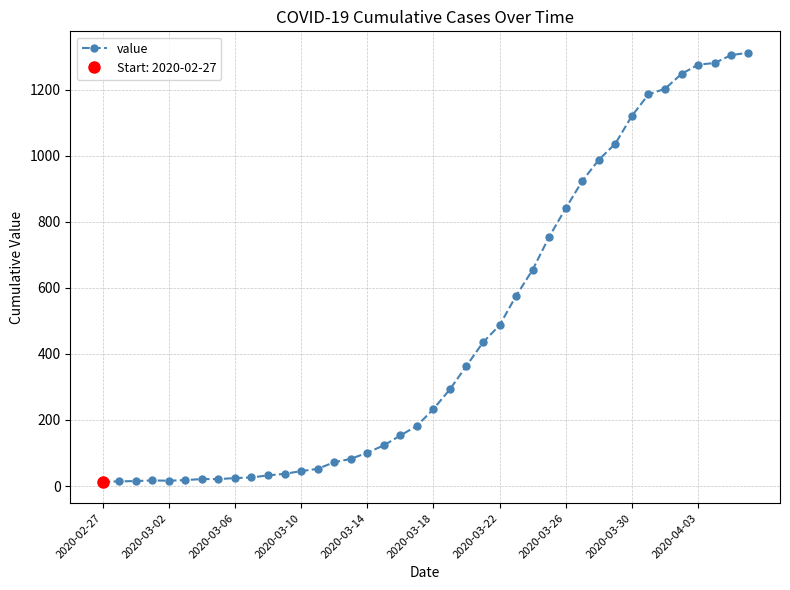

What is the change in value from 27 to 35?

+493